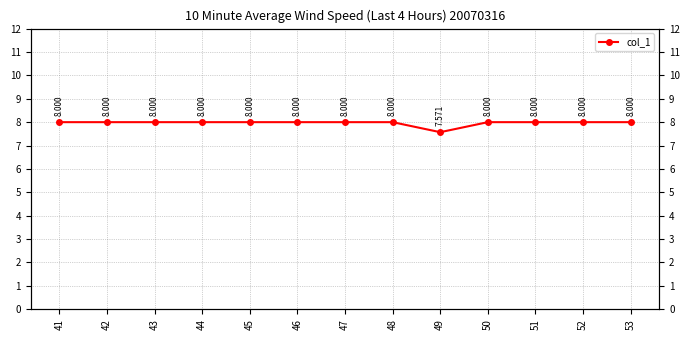

True or false: the data has more than 2 interior local peaks.

False